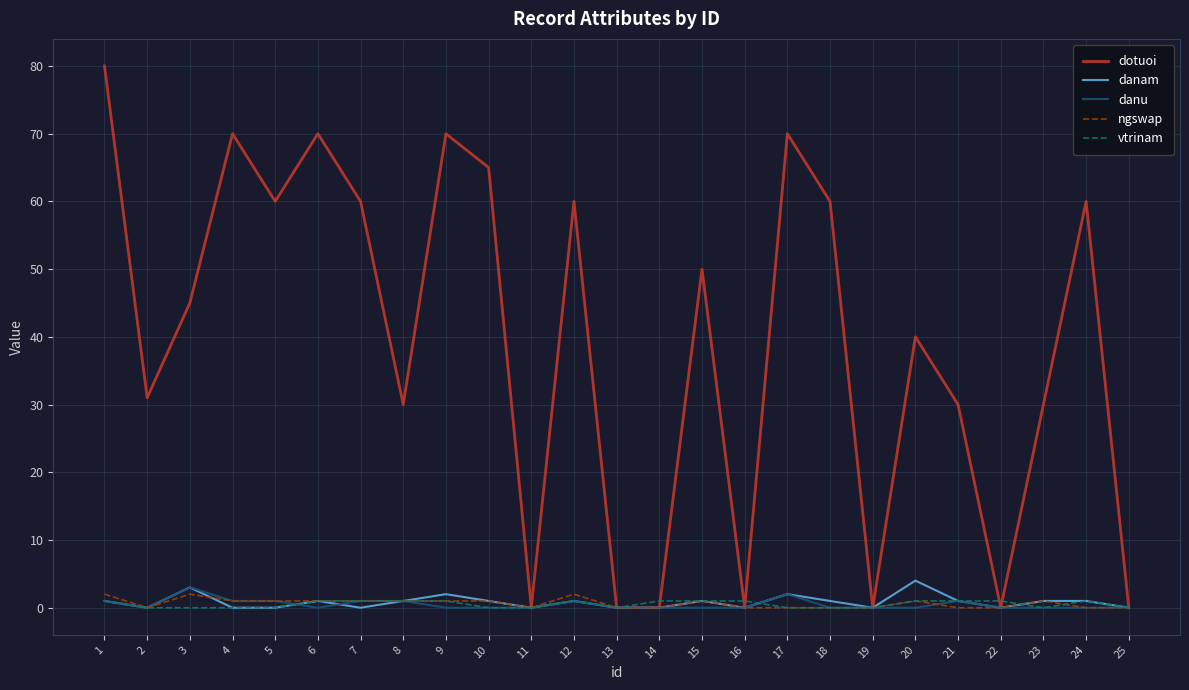

True or false: danu has a value of 0 at 6.

True